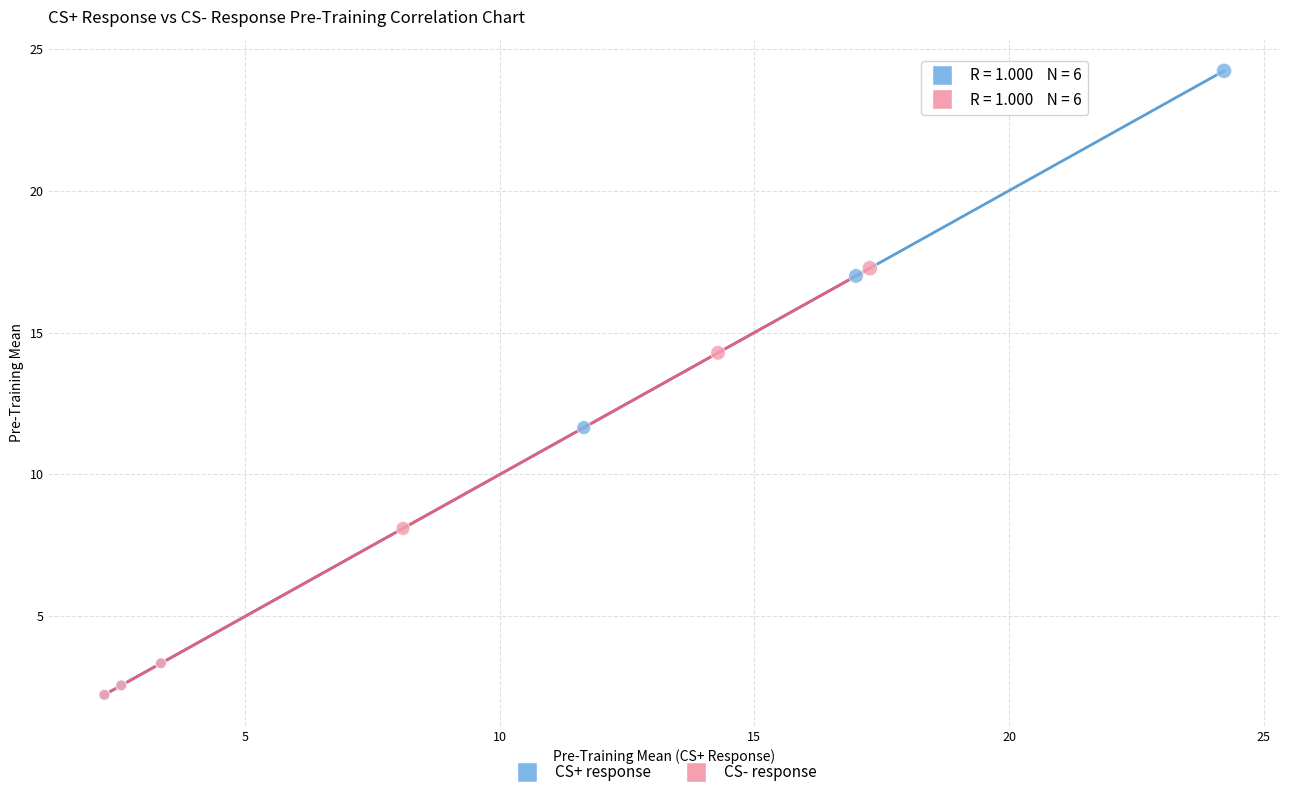

Which series reaches the maximum Y coordinate?

CS+ response